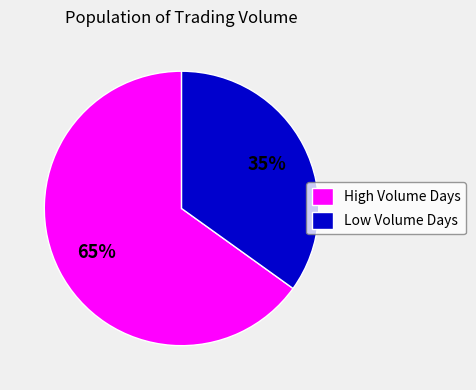

To the nearest percent, what is the average slice percentage?

50%